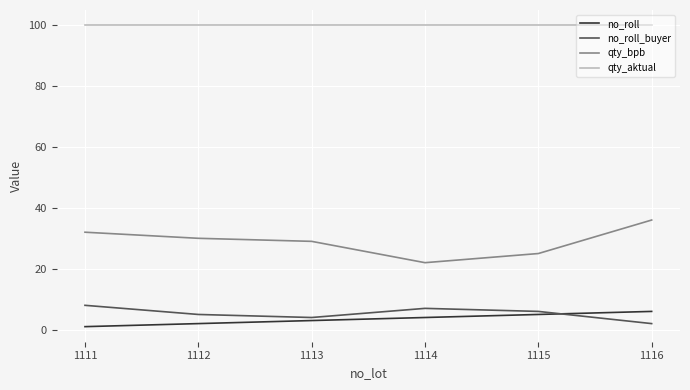

What is the difference between the no_roll_buyer values at 1111 and 1113?

4